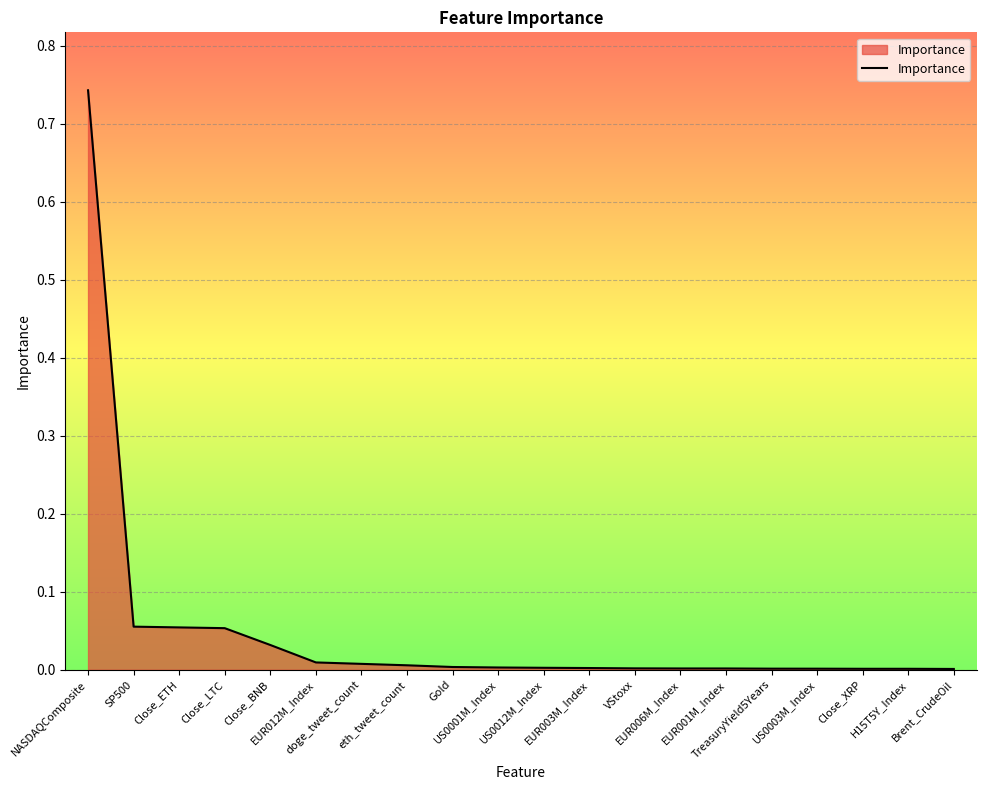

The value at Close_BNB is 0.0. True or false?

True